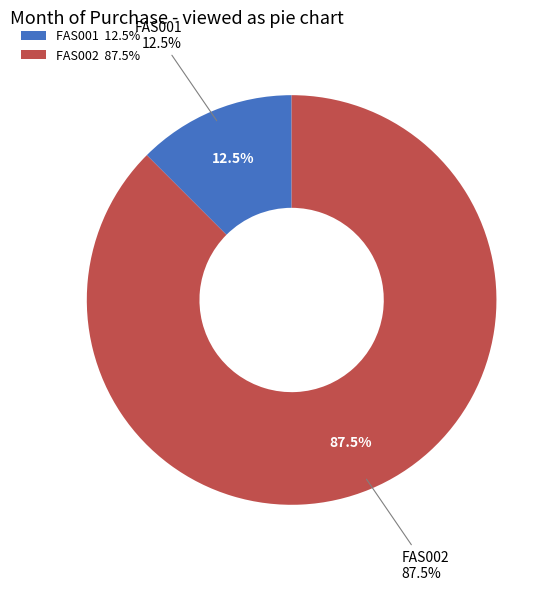

The FAS001 slice represents 20% of the pie. True or false?

False